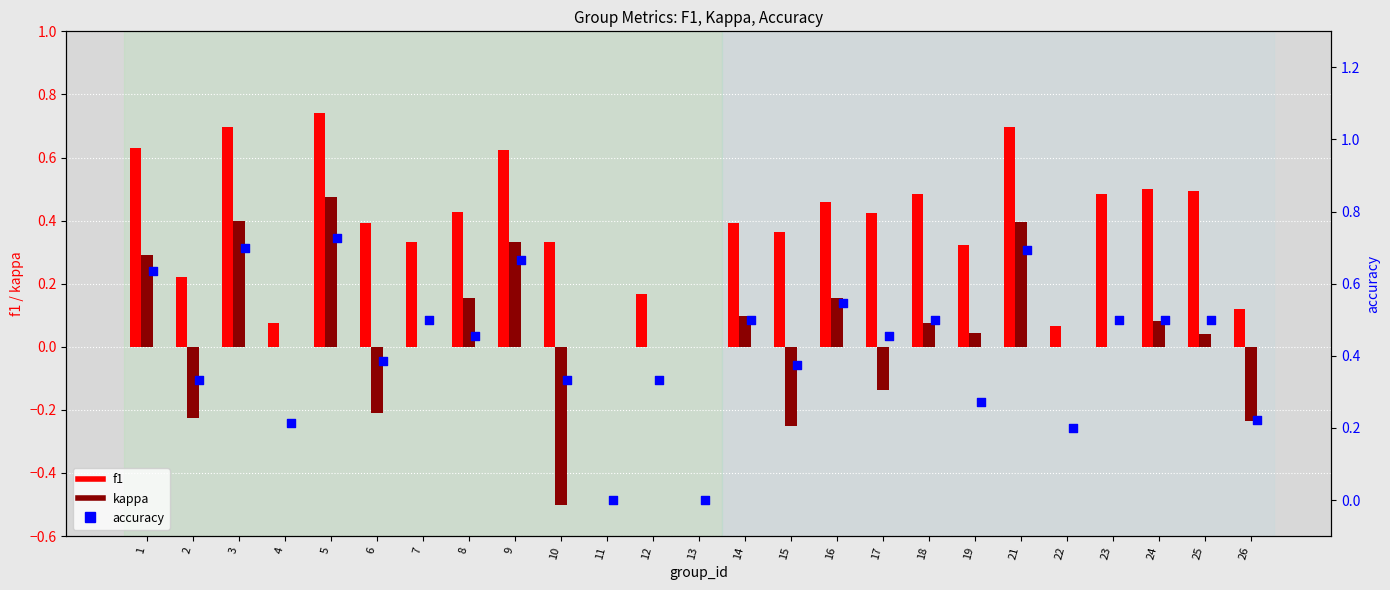

Which series contains the lowest Y value?

kappa